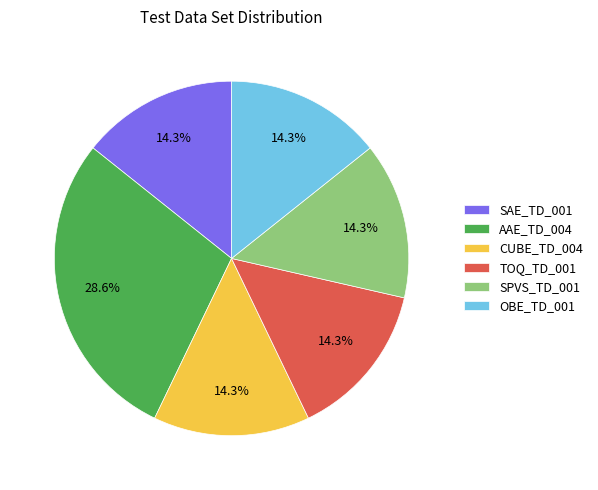

How many slices are in this pie chart?

6